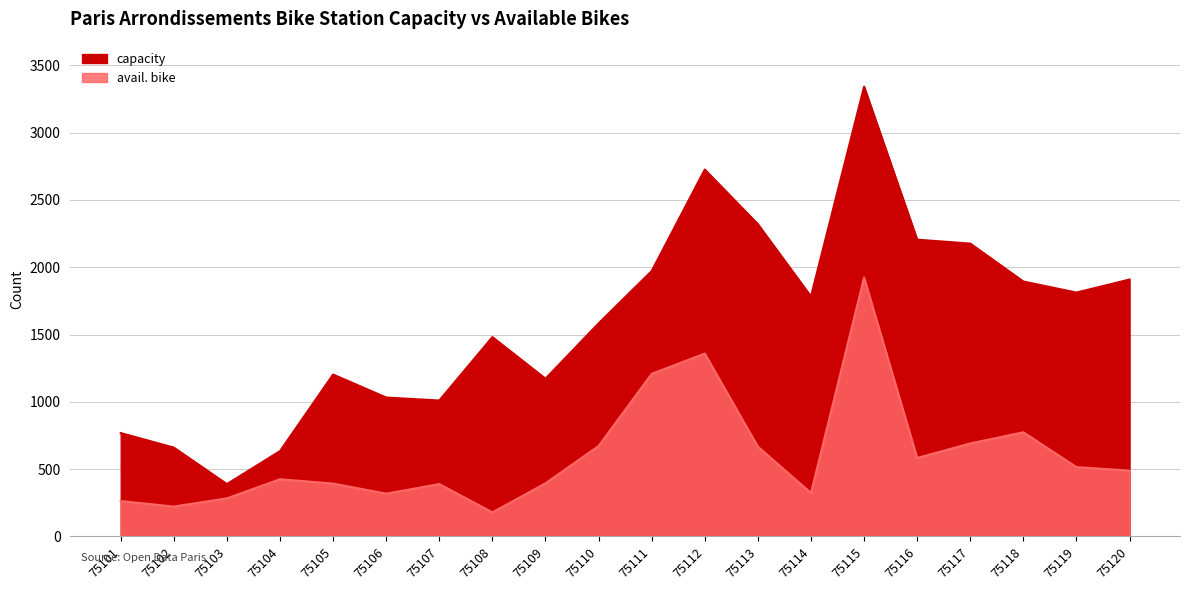

True or false: capacity has a value of 1184 at 75102.

False